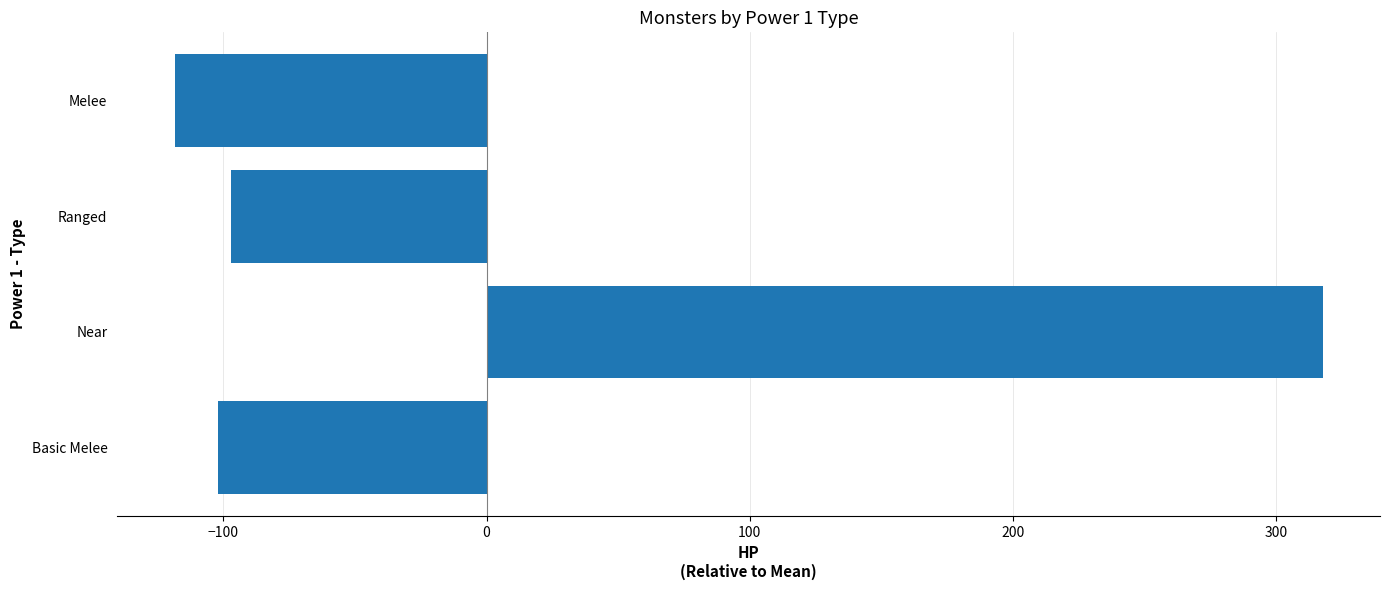

What value does the data have at Ranged?

-97.0